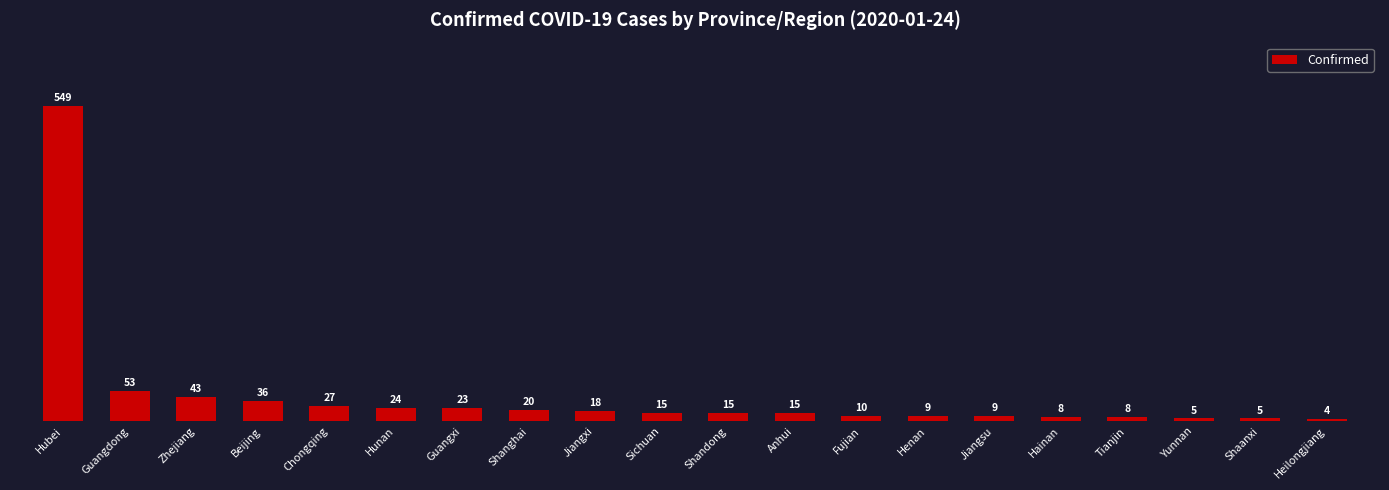

What is the difference between the maximum and minimum values?

545